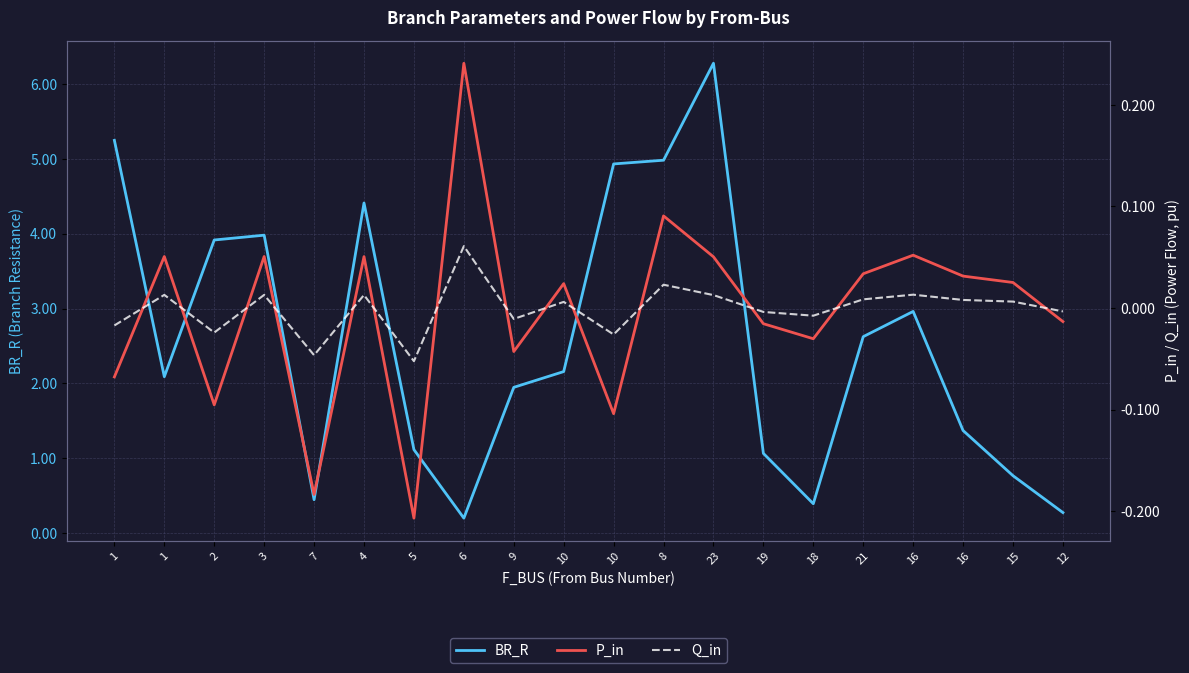

At which label is P_in closest to 0?

12